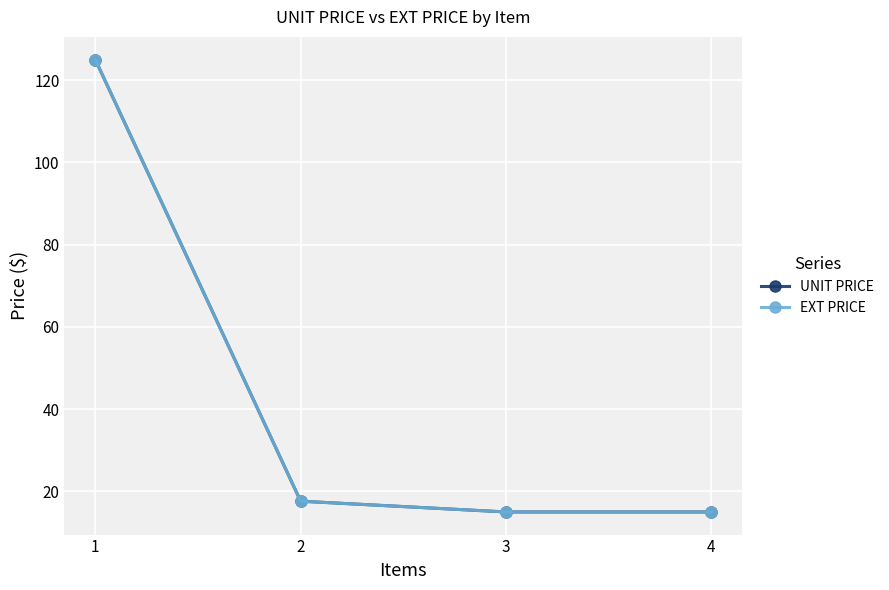

True or false: UNIT PRICE has more than 0 points higher than both neighbors.

False